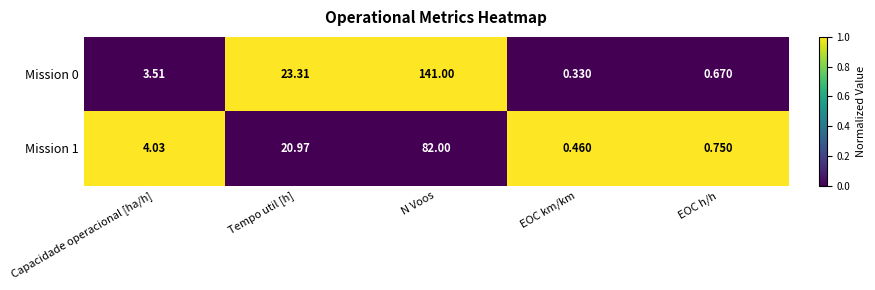

List the series in order of their overall mean, highest first.

Mission 0, Mission 1